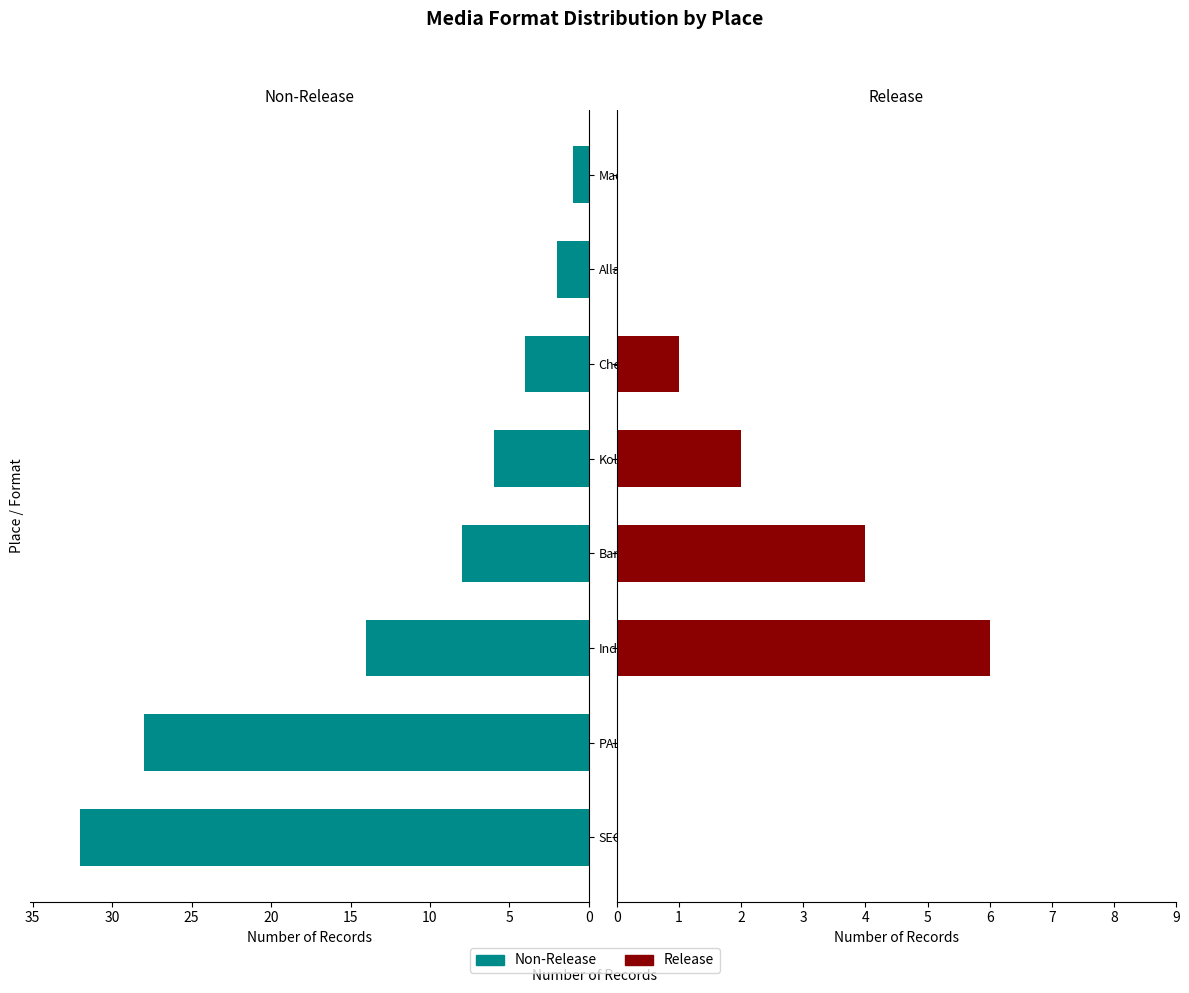

Which series has the widest spread of values?

Non-Release